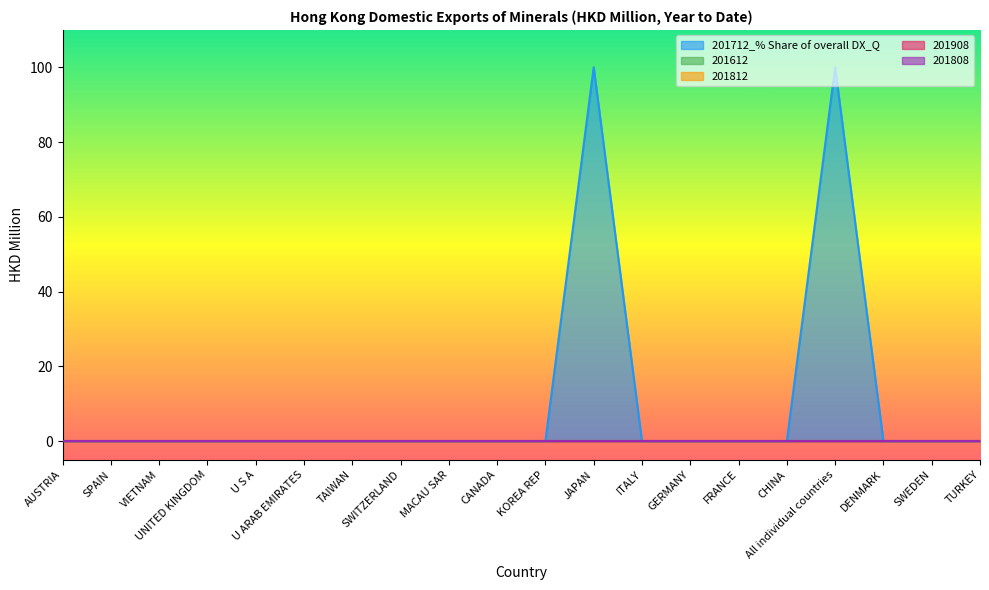

True or false: 201808 and 201612 intersect in this chart.

False